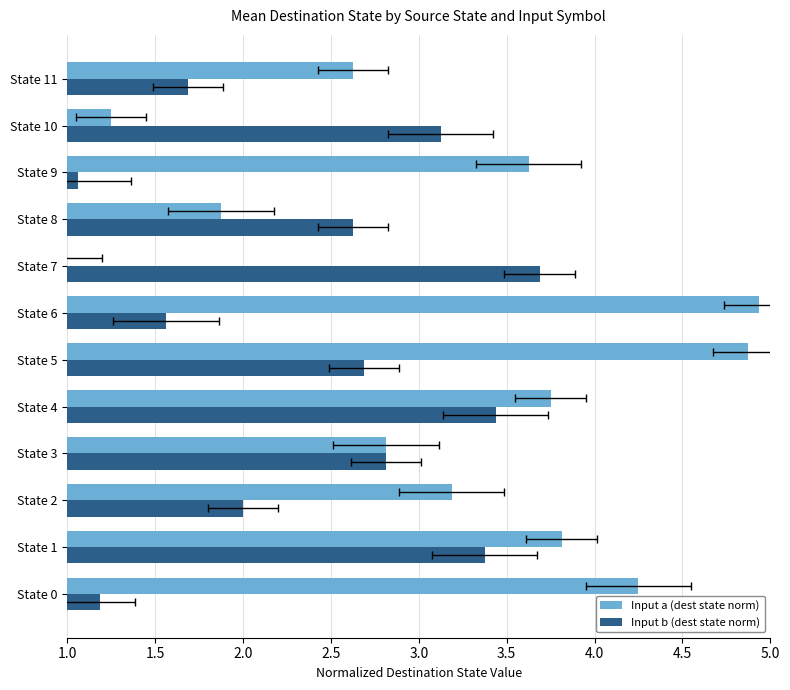

Which series has the largest total across all categories?

Input a (dest state norm)